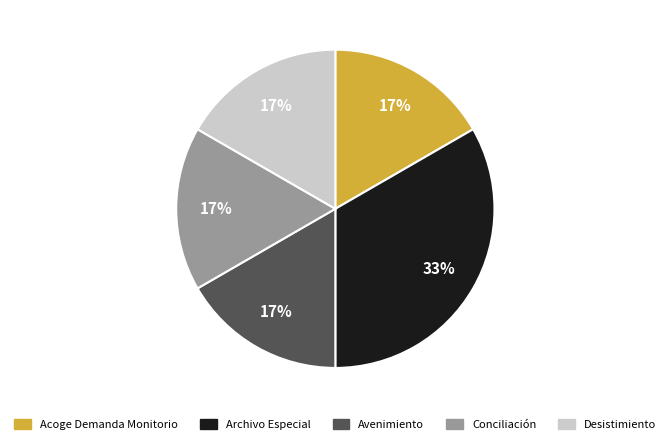

To the nearest percent, what is the average slice percentage?

20%